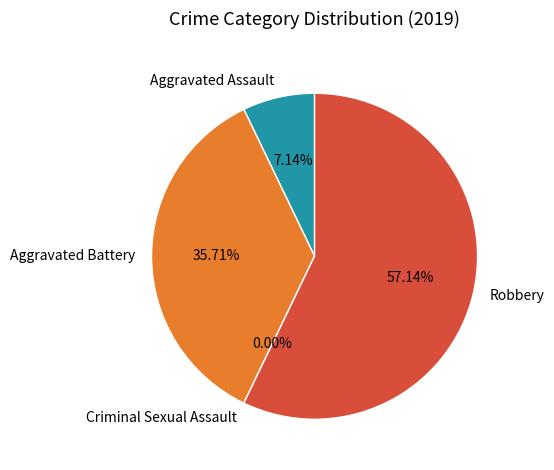

Count the number of slices in the pie.

4